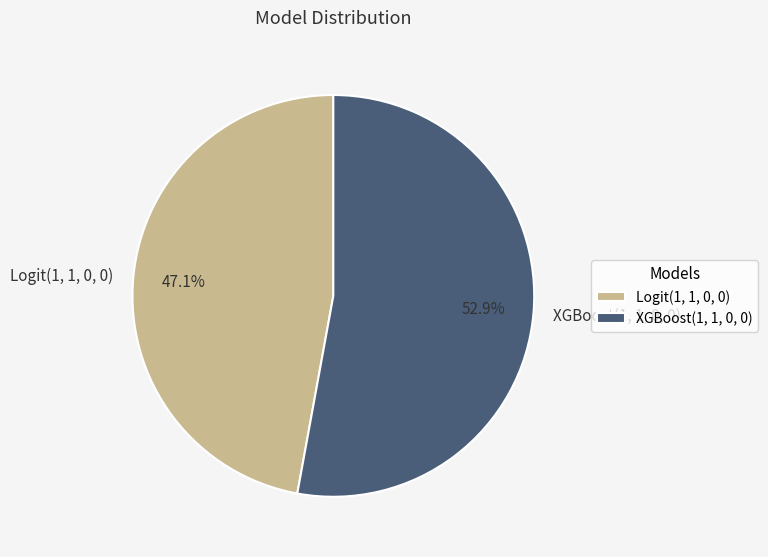

What is the total percentage of XGBoost(1, 1, 0, 0) and Logit(1, 1, 0, 0)?

100.0%